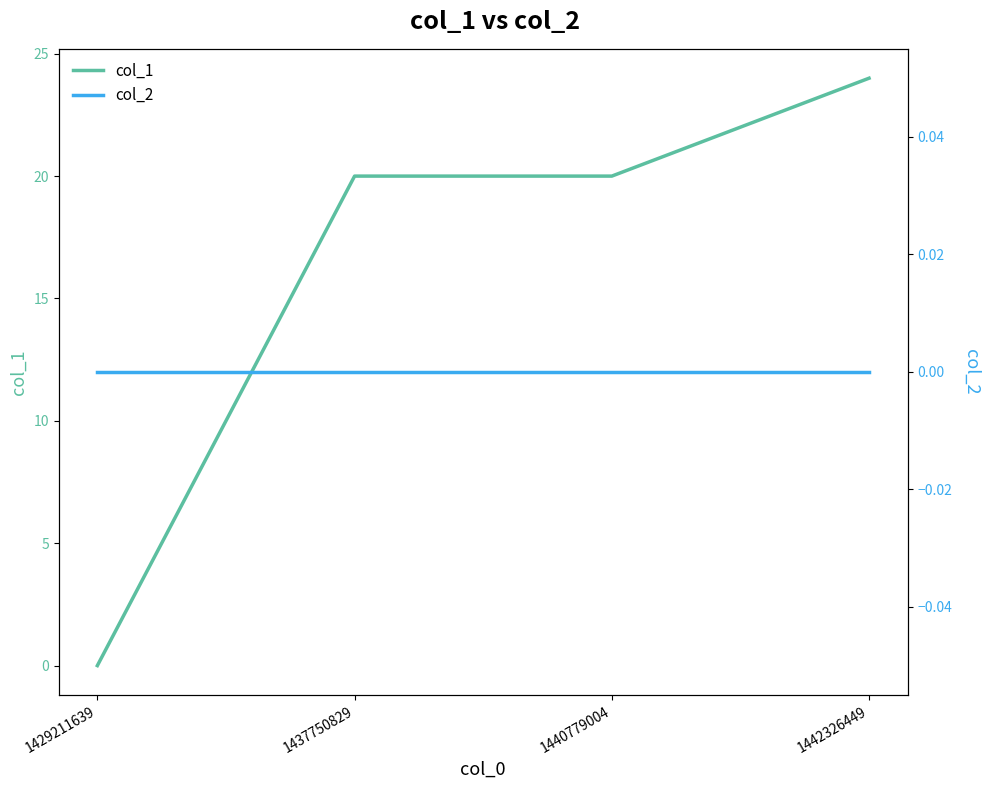

At which category is the sum across all series the highest?

1442326449